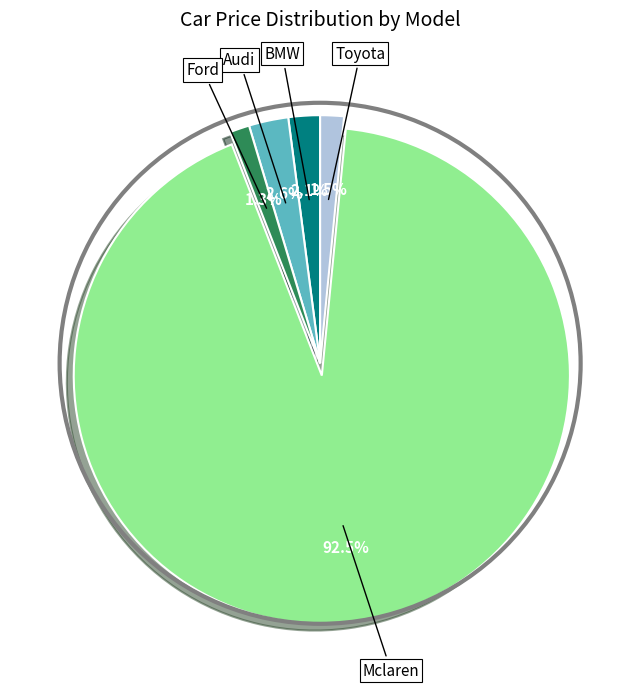

Is there a majority slice in this chart?

Yes